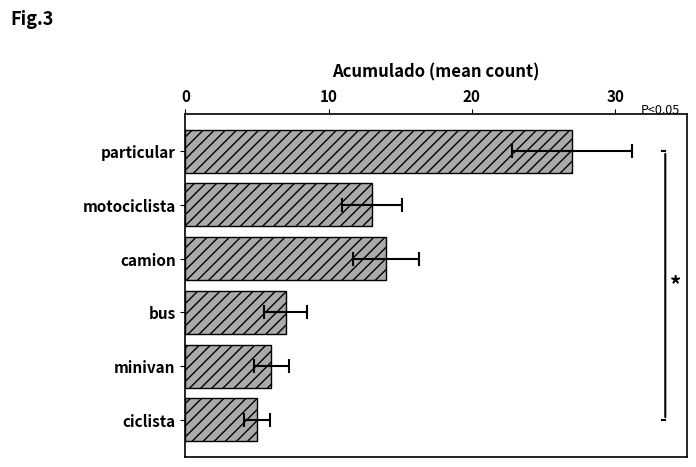

What is the approximate value at minivan, to the nearest 10?

10